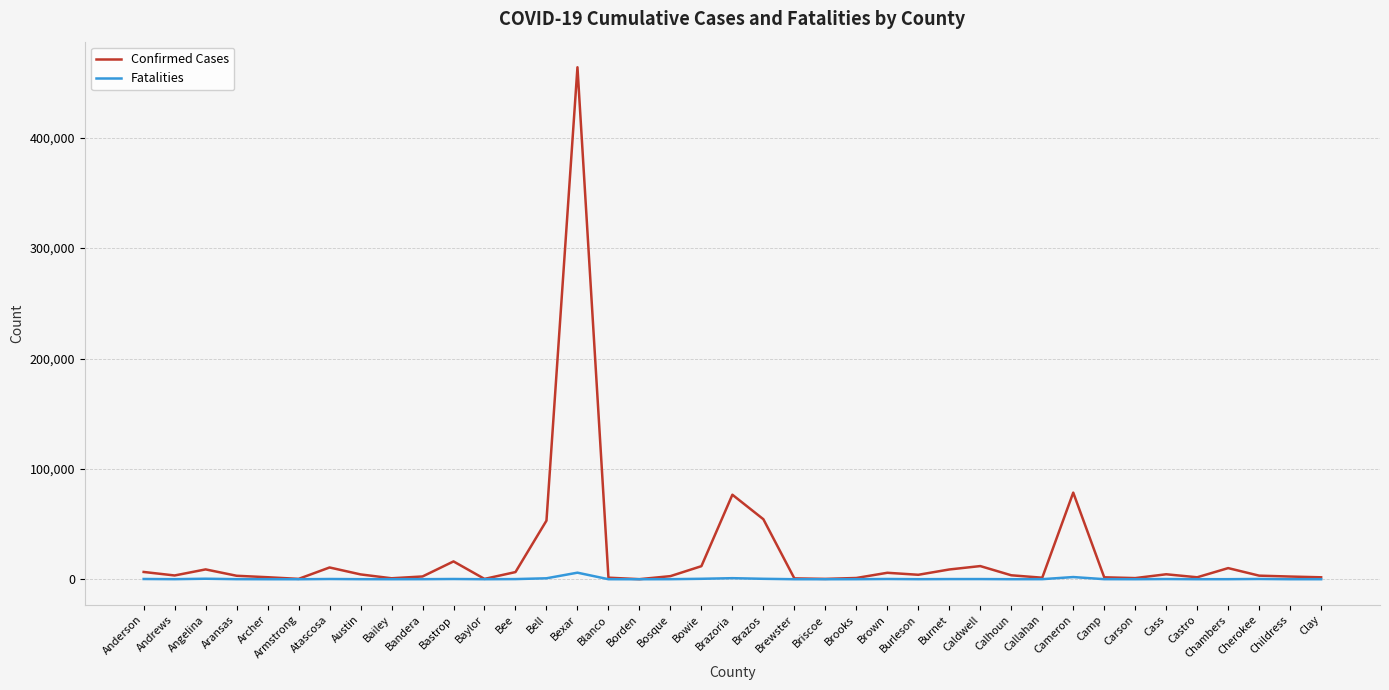

True or false: Confirmed Cases has a value of 54379 at Brazos.

True